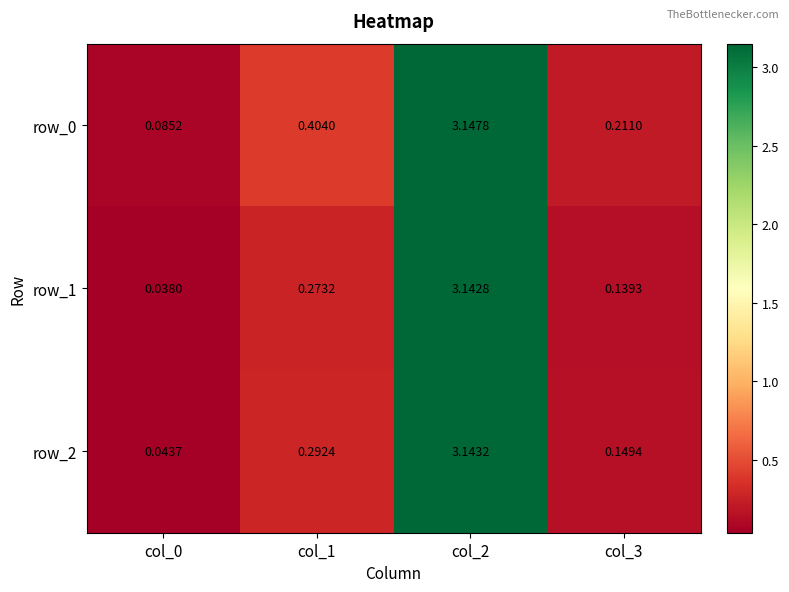

True or false: row_1 has a value of 4.3 at col_2.

False